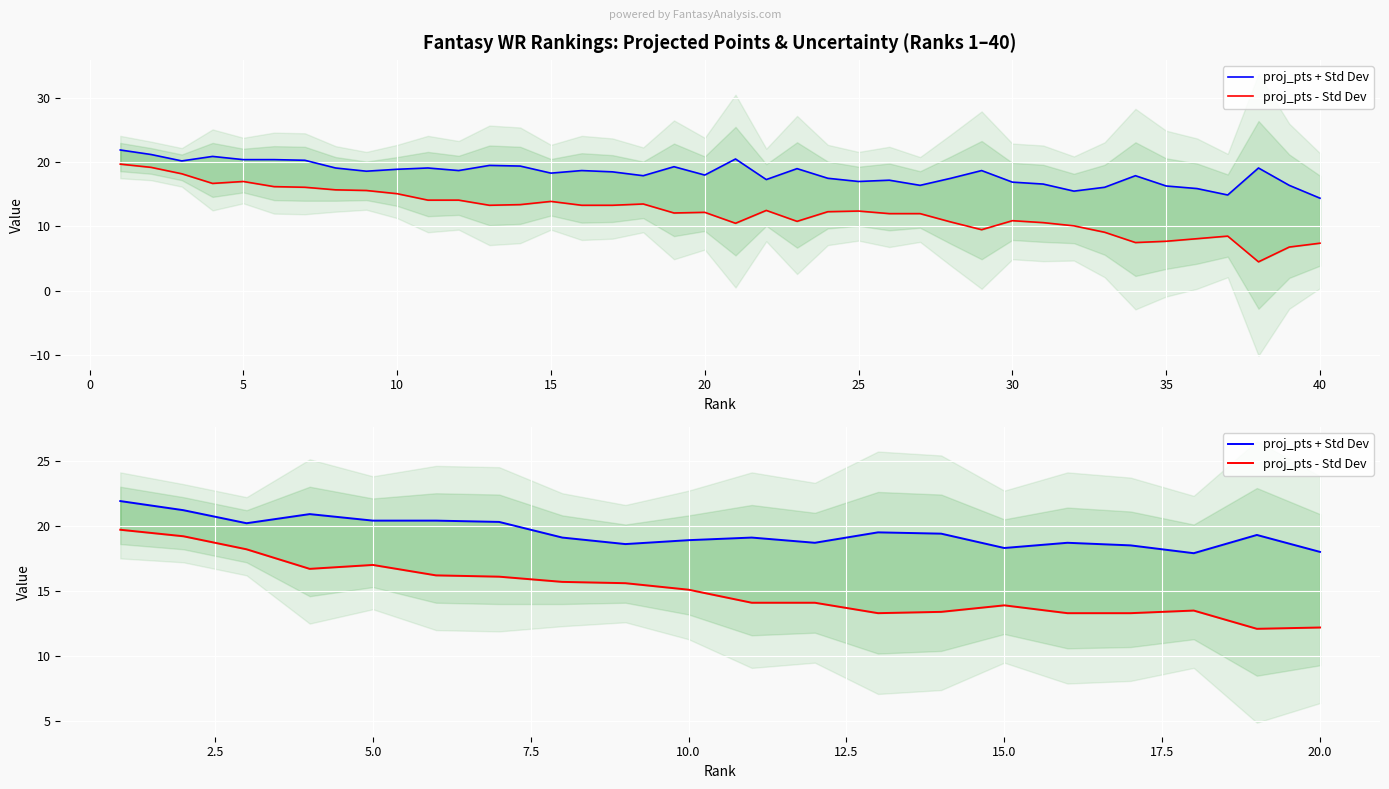

True or false: proj_pts - Std Dev and proj_pts + Std Dev intersect in this chart.

False